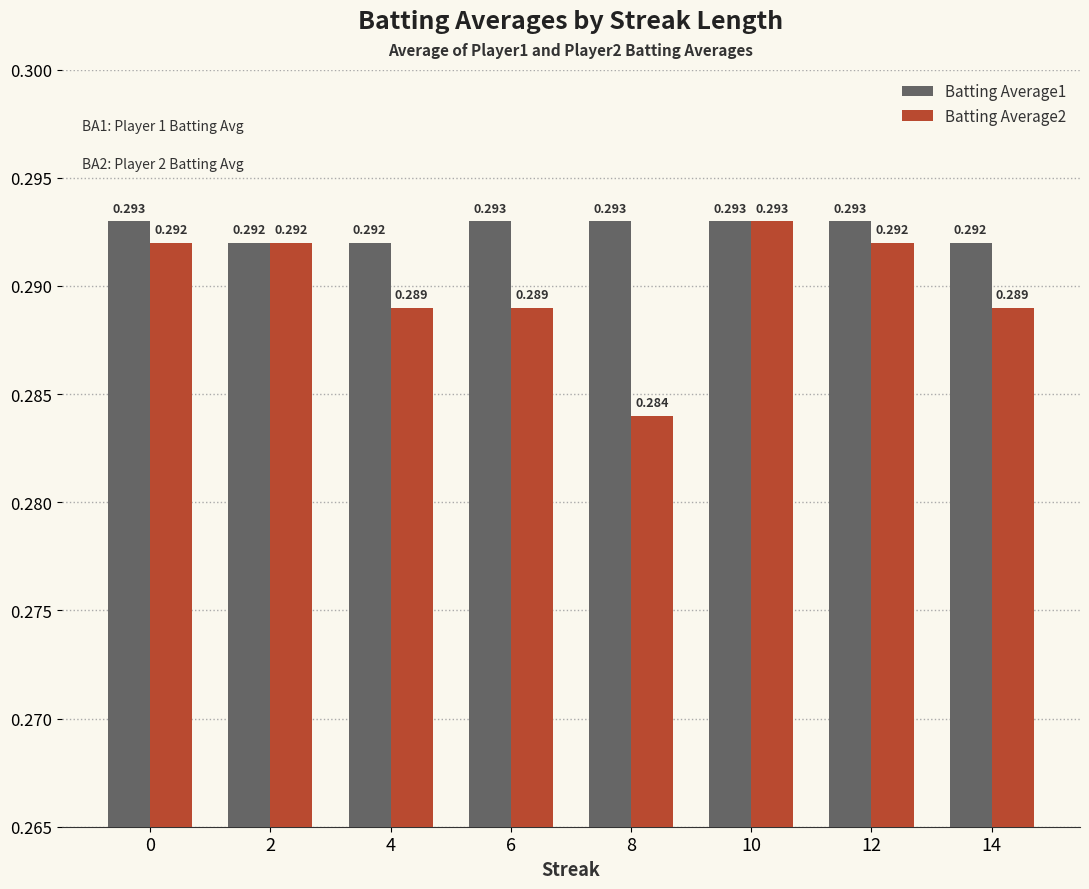

How many bars are there in each group?

2